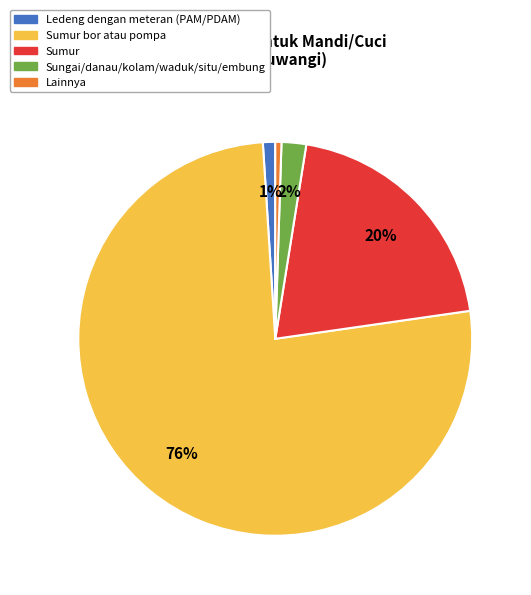

Is there any slice that represents more than half of the pie?

Yes